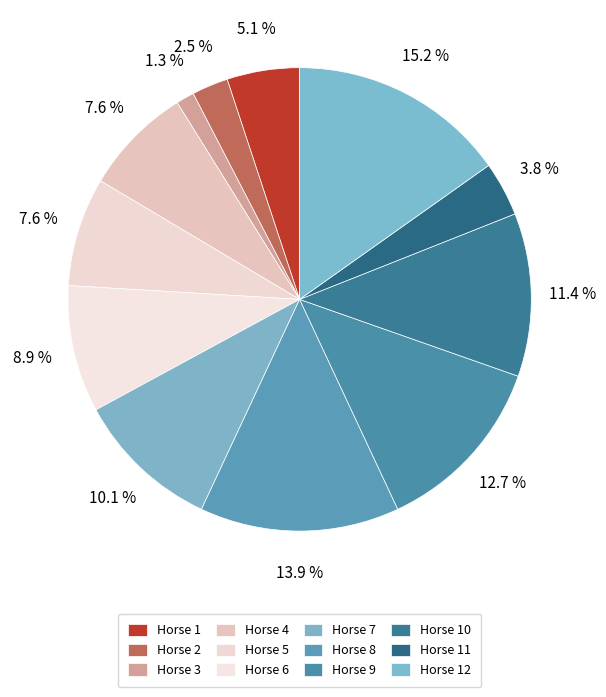

How many segments does this pie chart have?

12